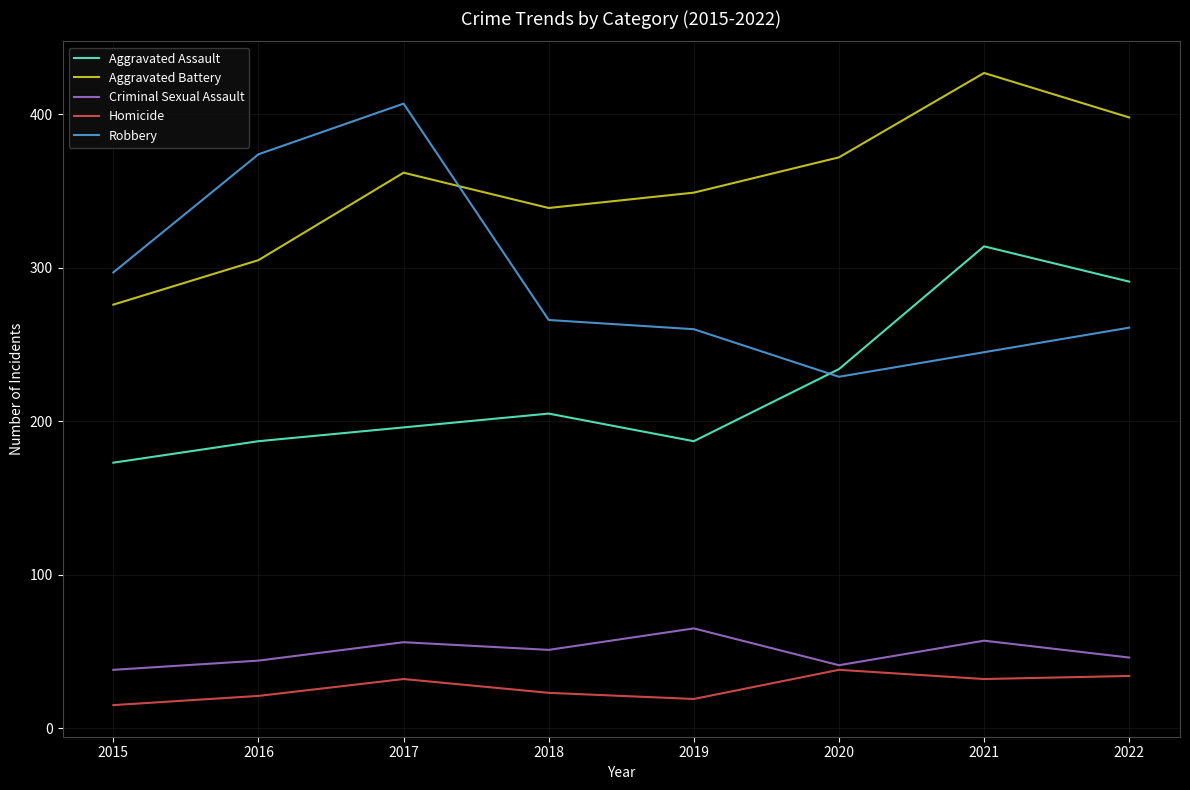

Rank the series at 2019 from highest to lowest value.

Aggravated Battery, Robbery, Aggravated Assault, Criminal Sexual Assault, Homicide